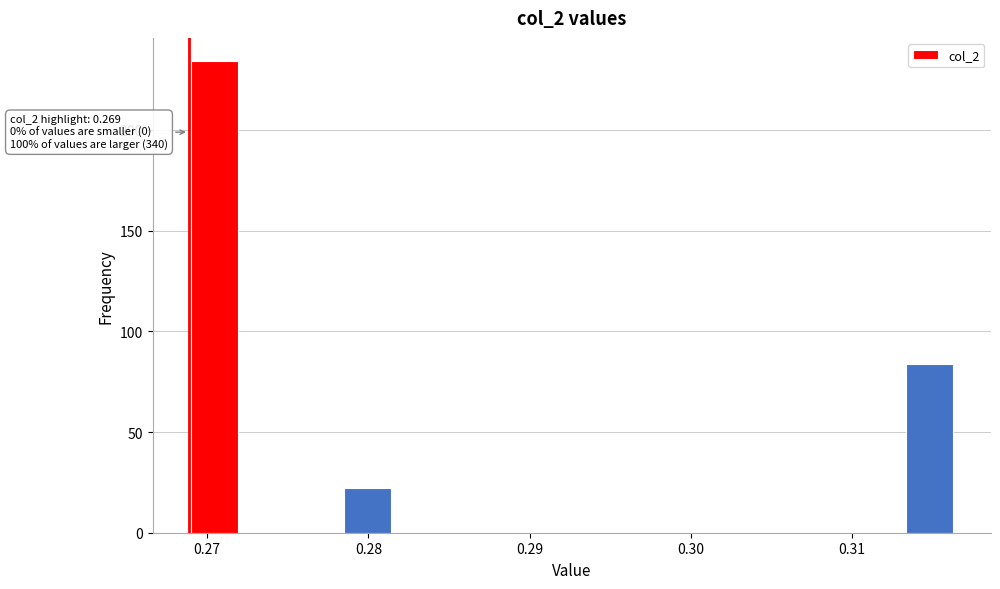

Read against the x-axis, roughly where is the centre of the tallest bar?

0.270